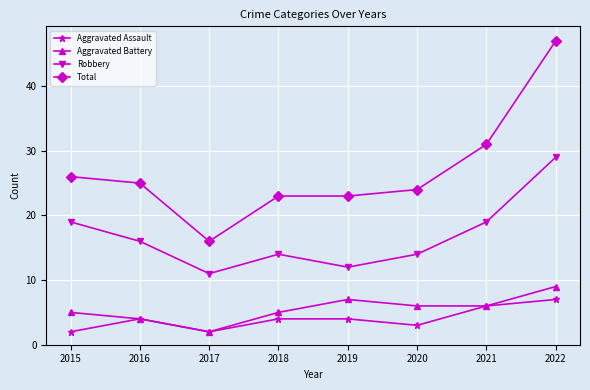

Count the number of data series in this chart.

4